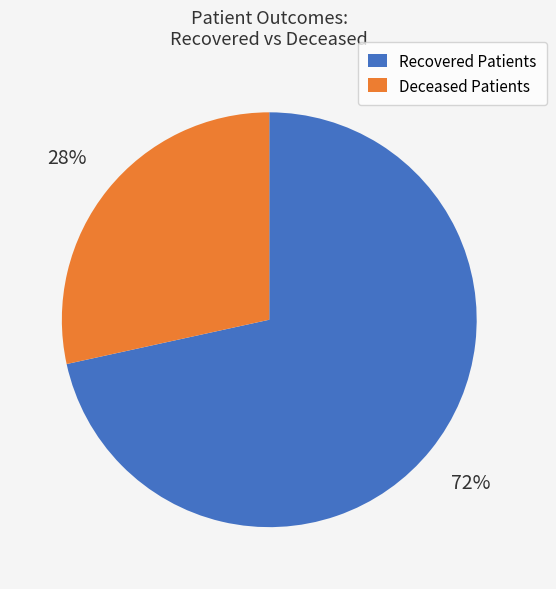

Does any single category account for the majority?

Yes